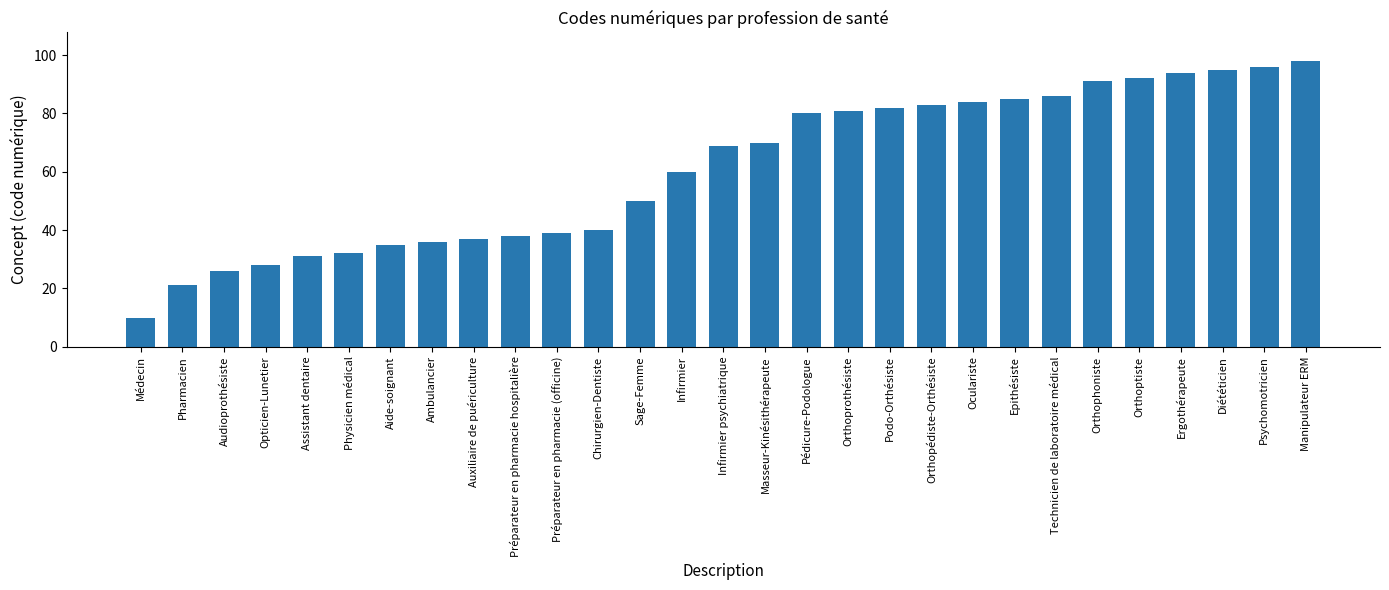

What is the sum of all values?

1769